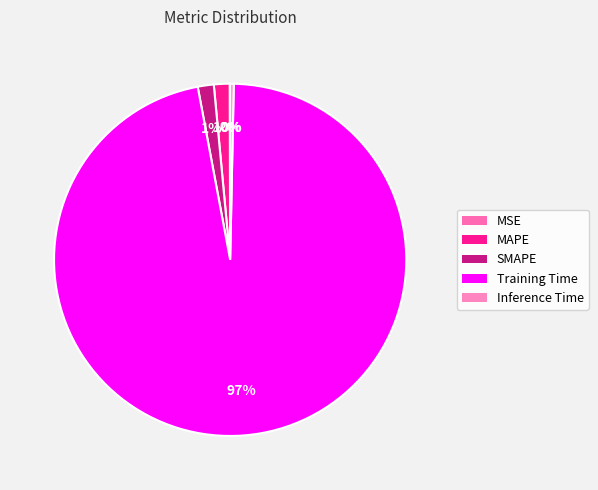

To the nearest percent, what is the combined percentage of SMAPE and MSE?

2%